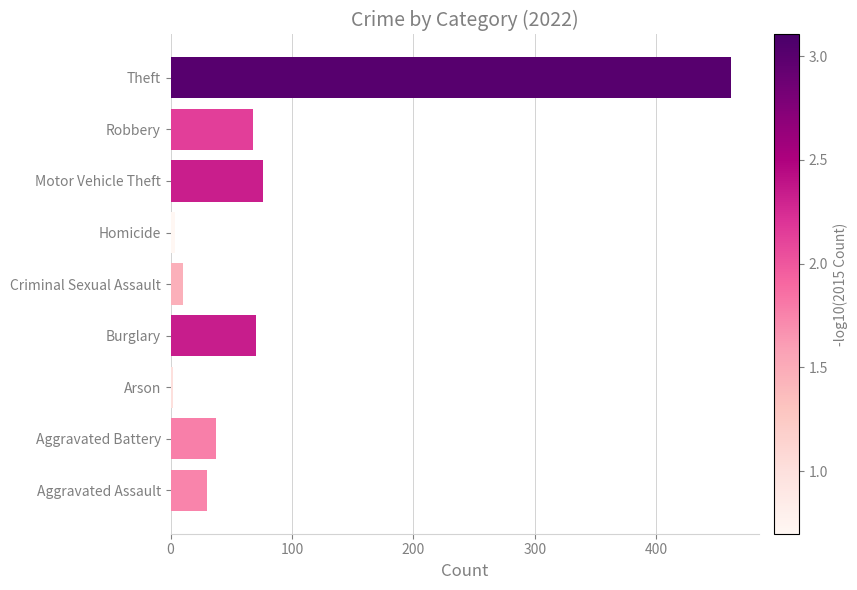

What is the approximate value at Theft?

462